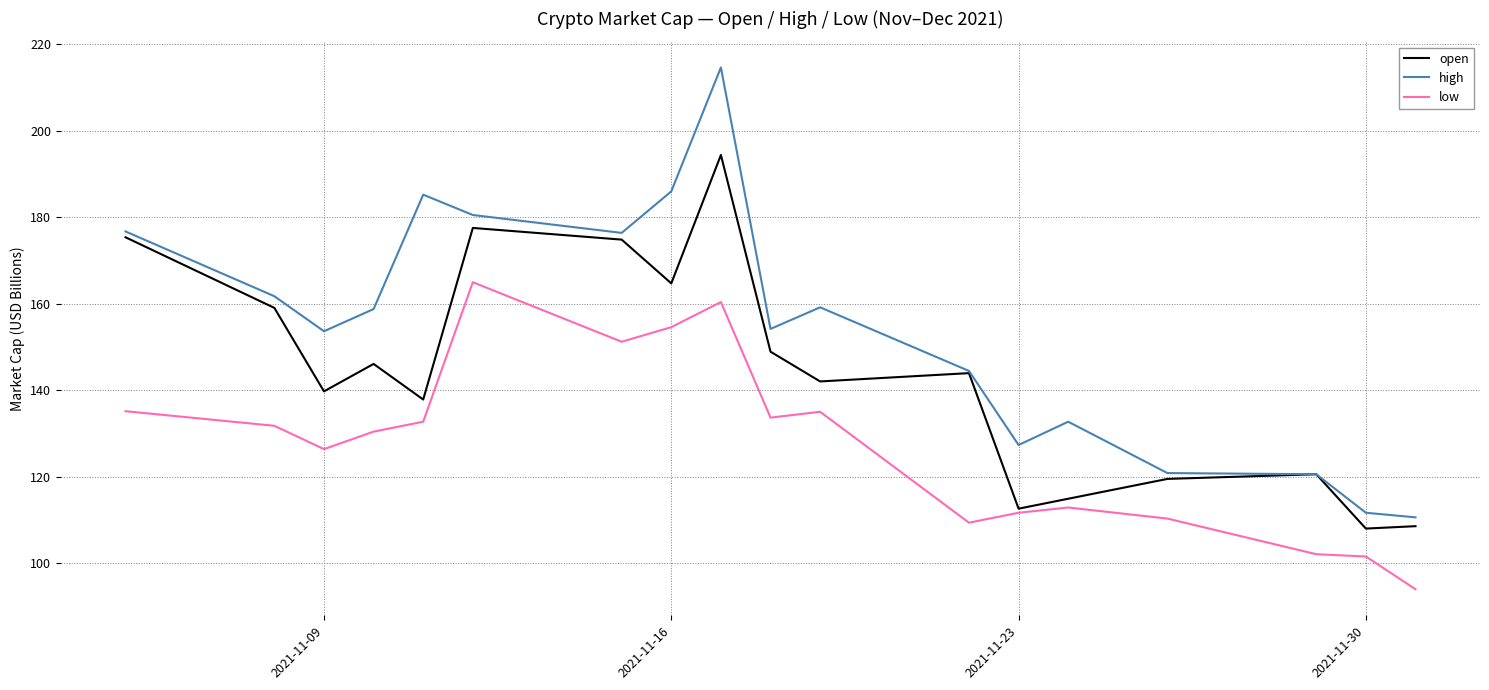

Rank the series by their maximum value, from lowest to highest.

low, open, high